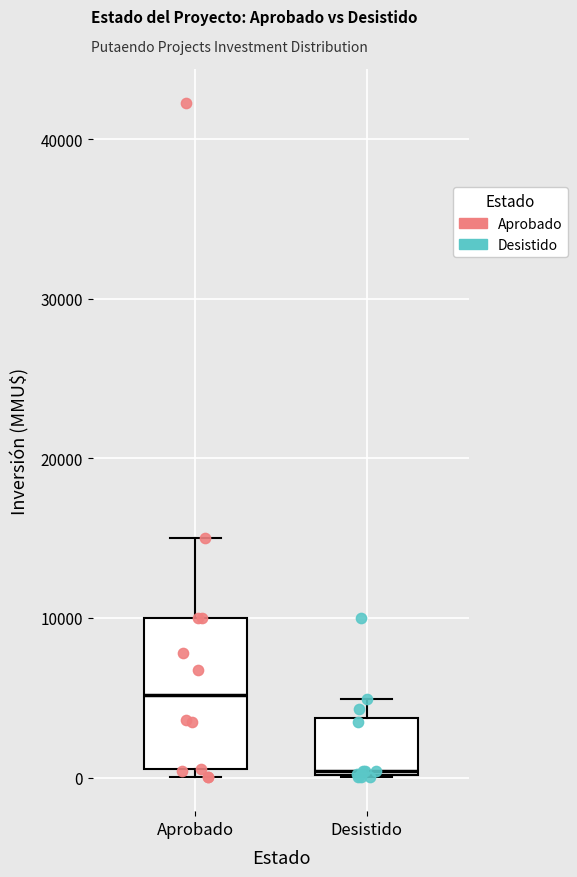

Where is the upper edge of the box for Desistido on the y-axis? The values are not printed on the chart, so give them approximately, as read against the axis.

4000